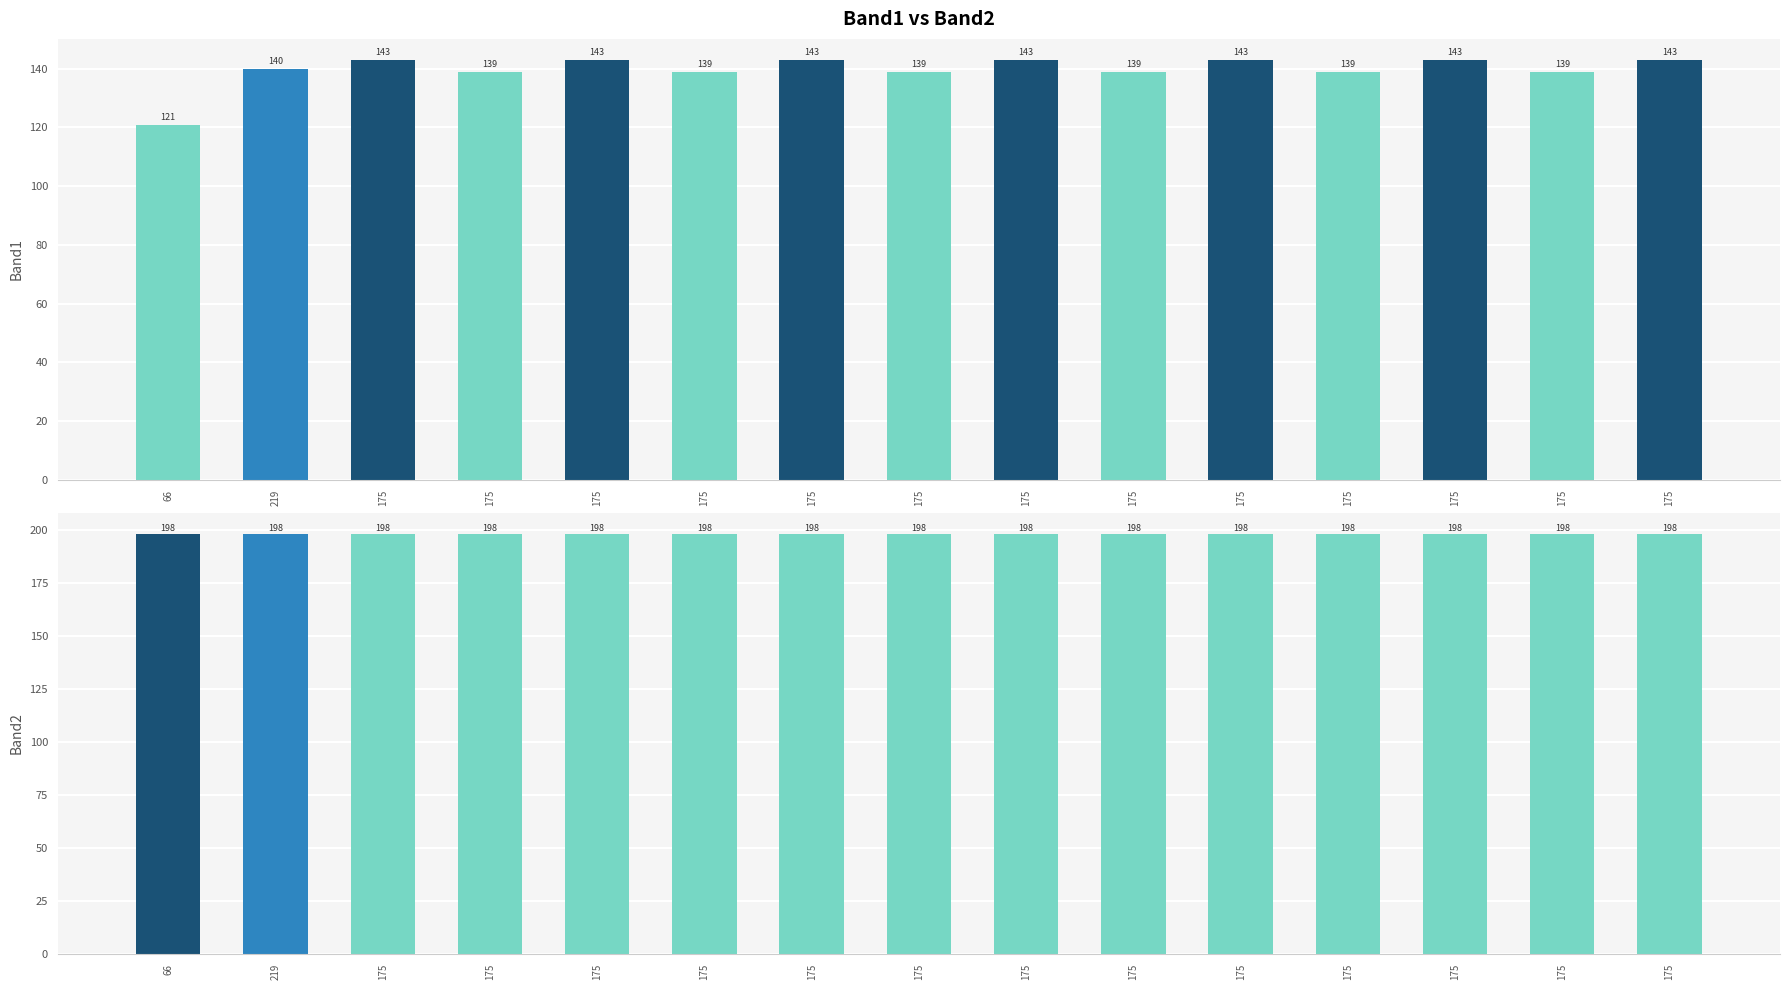

The value of Band2 at 219 is 198. True or false?

True